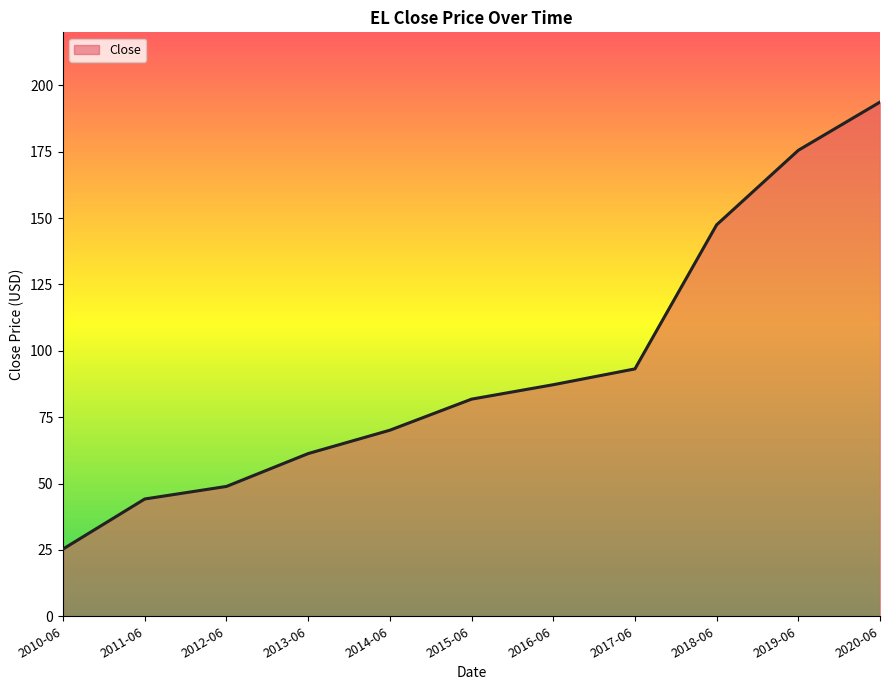

What is the smallest value displayed?

25.3